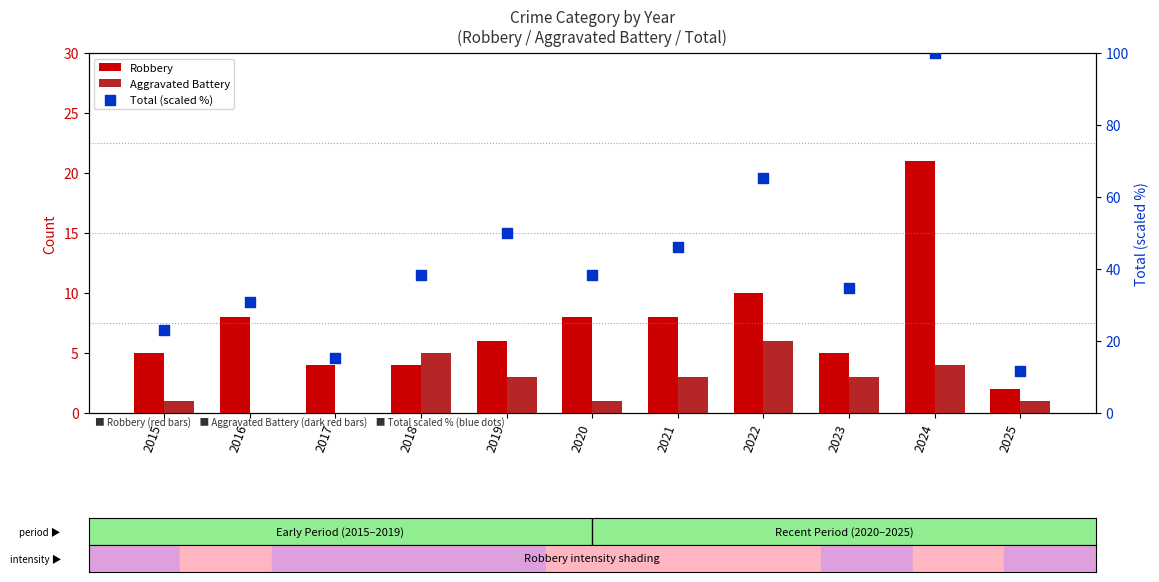

Which series has the largest total across all categories?

Total (scaled %)